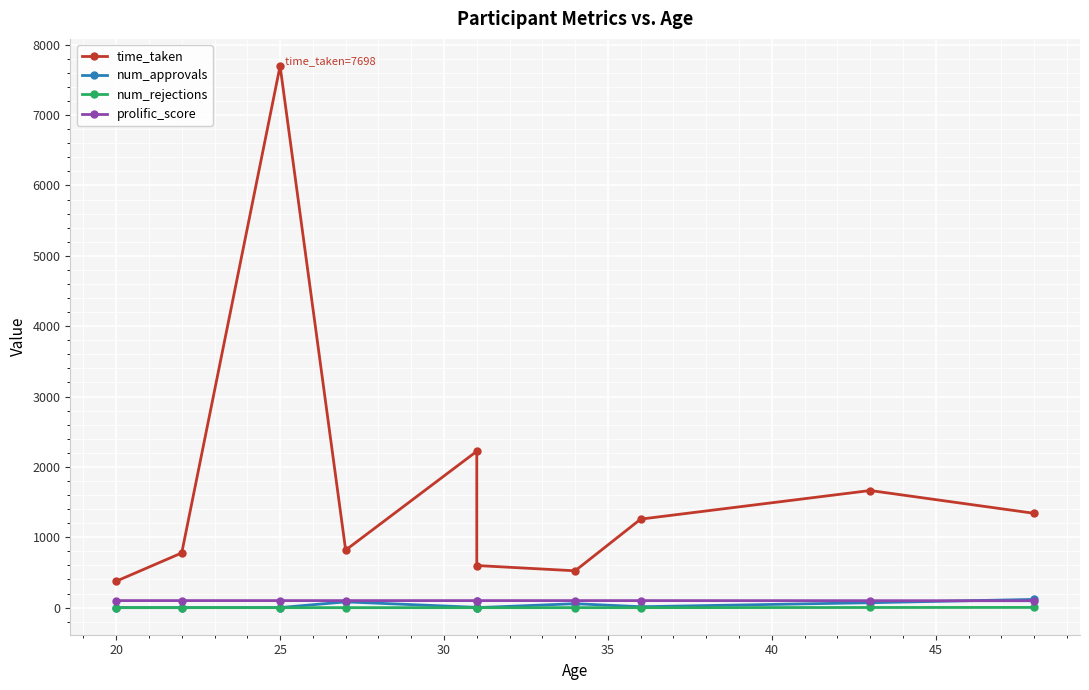

After their last crossing, which series has the higher values: num_approvals or prolific_score?

num_approvals